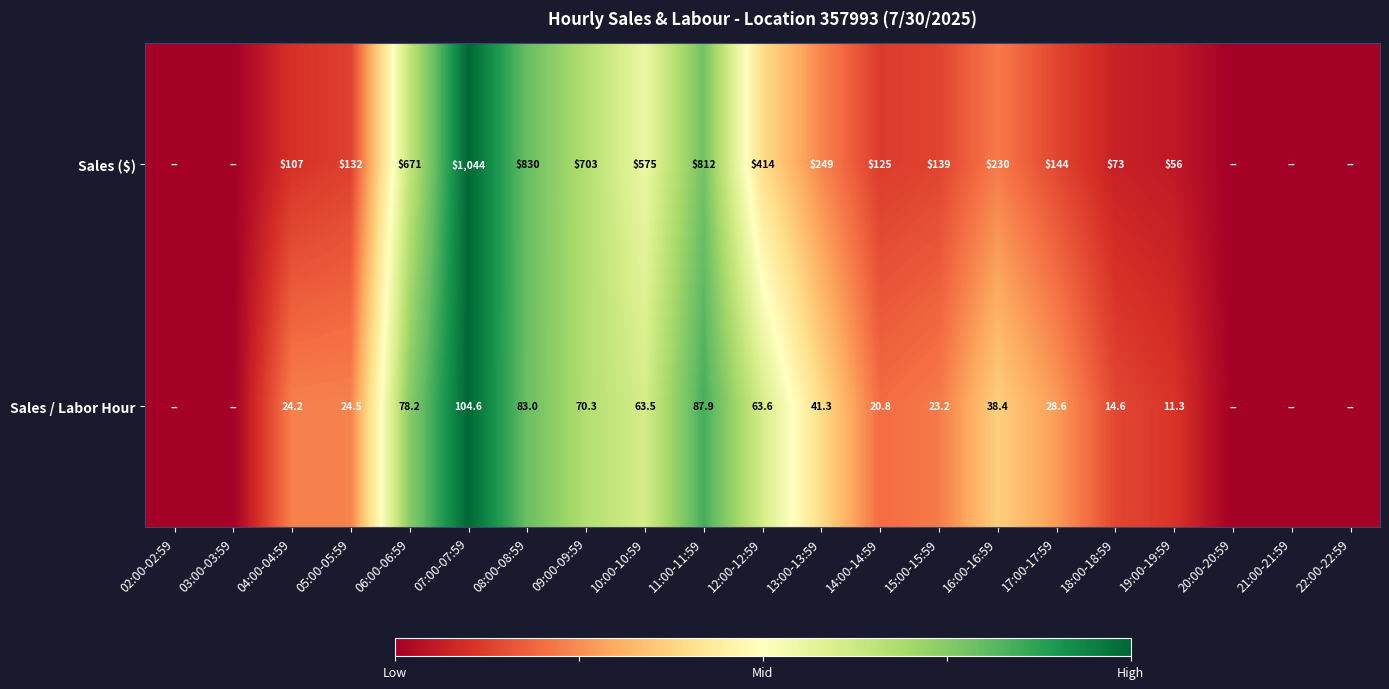

Is the value of Sales ($) at 06:00-06:59 greater than the value of Sales / Labor Hour at 09:00-09:59?

Yes